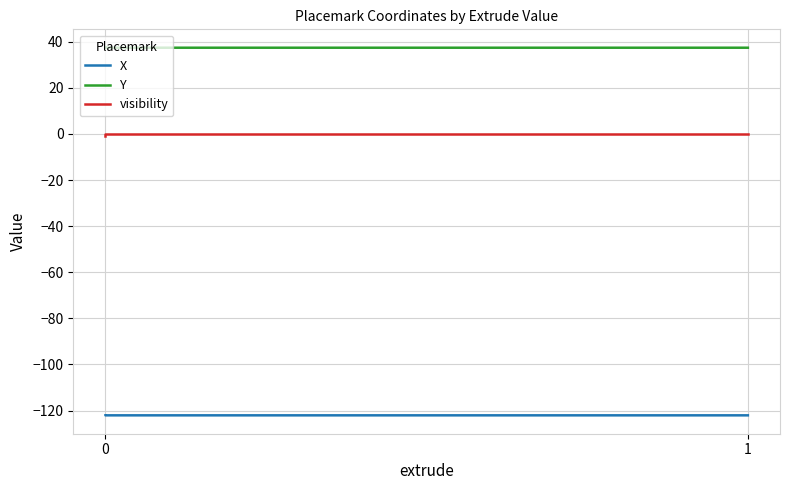

What is the approximate value of X at 0?

-122.1